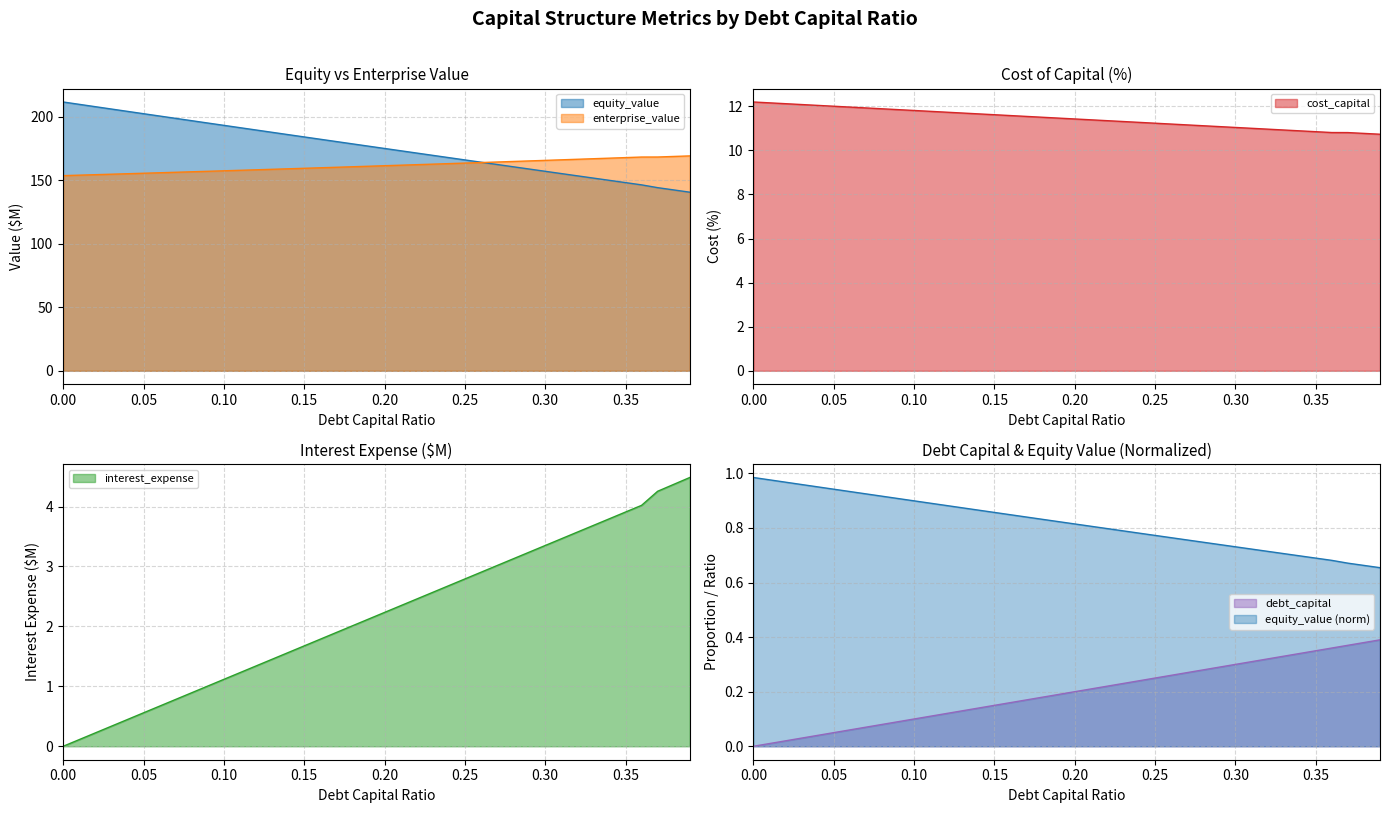

Is the value of enterprise_value at 0.38 greater than the value of interest_expense at 0.01?

Yes